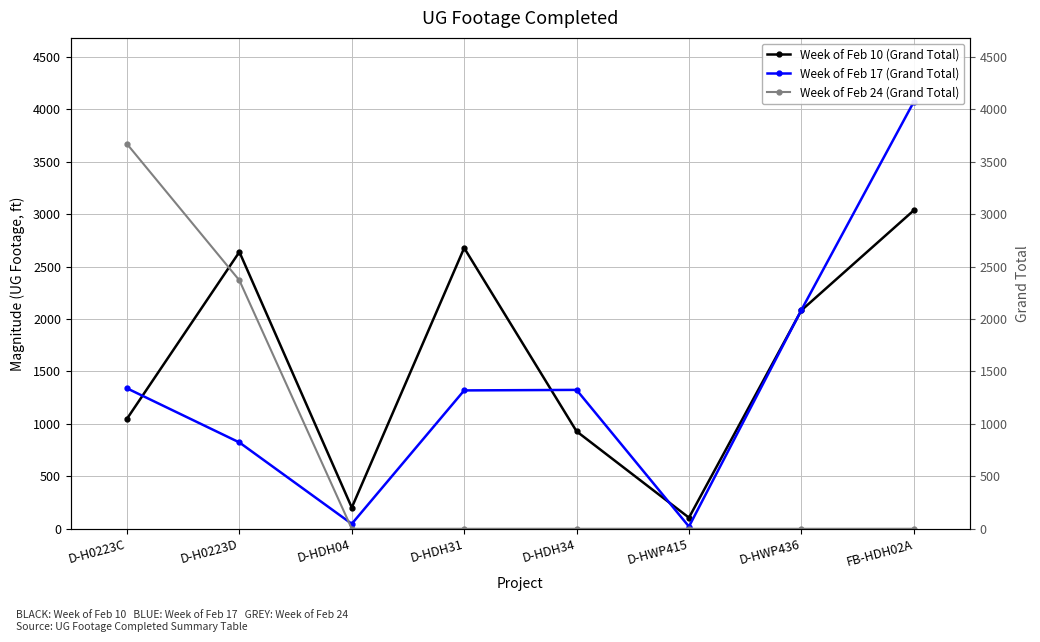

At which category does Week of Feb 10 (Grand Total) reach its first local valley?

D-HDH04